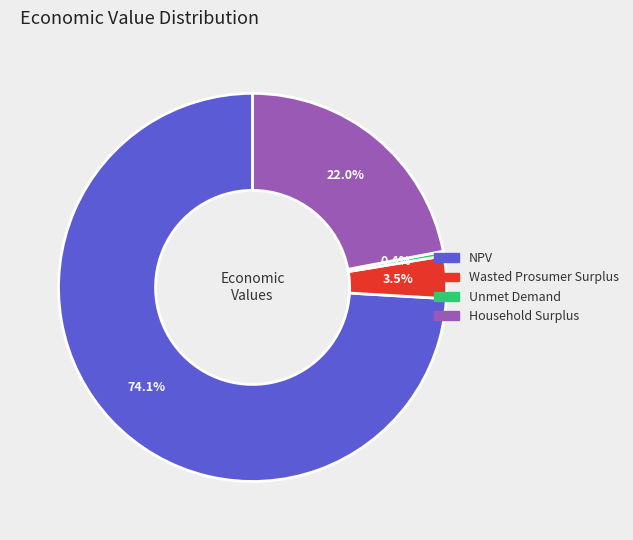

What percentage is the NPV slice, to the nearest percent?

74%